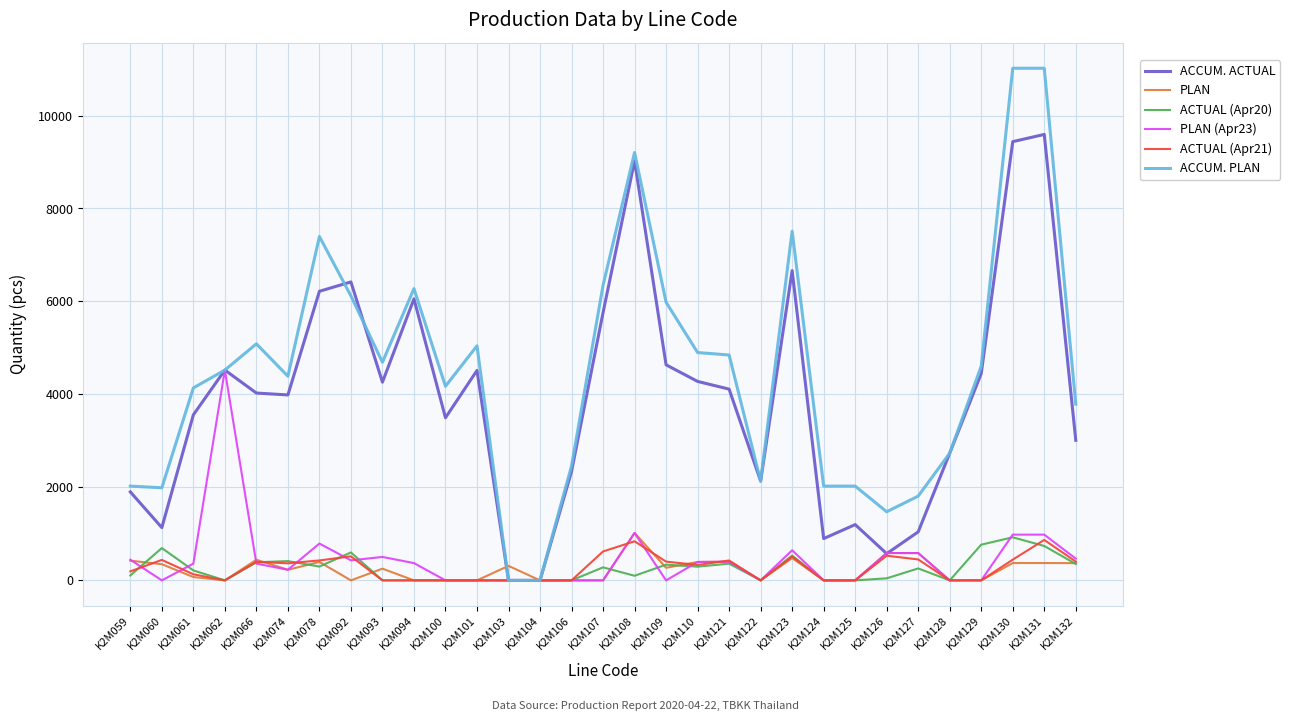

Is the value of ACCUM. ACTUAL at K2M066 greater than the value of ACCUM. PLAN at K2M106?

Yes